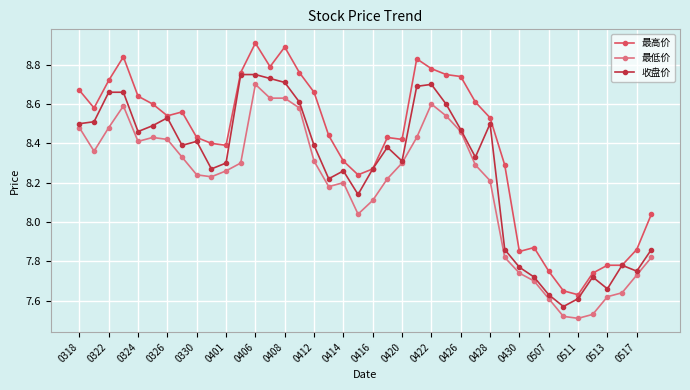

List the series in order of their peak value, highest first.

最高价, 收盘价, 最低价